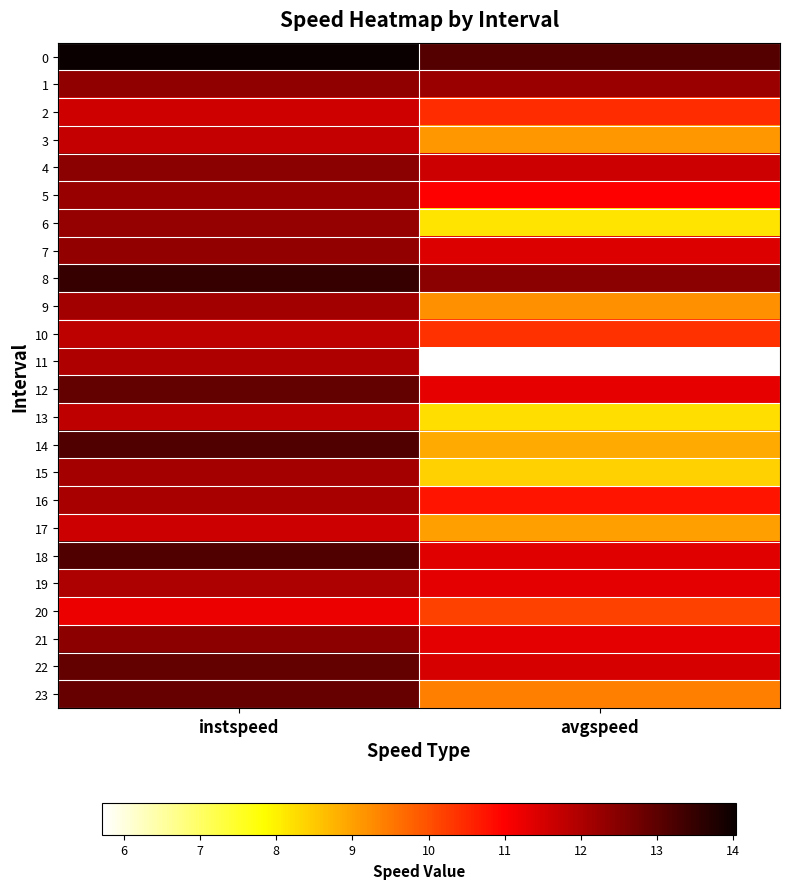

Reading left to right, list all the values displayed in this chart.

0: instspeed=14.0	avgspeed=13.1
1: instspeed=12.4	avgspeed=12.2
2: instspeed=11.6	avgspeed=10.5
3: instspeed=11.7	avgspeed=9.1
4: instspeed=12.4	avgspeed=11.6
5: instspeed=12.3	avgspeed=11.0
6: instspeed=12.3	avgspeed=8.2
7: instspeed=12.3	avgspeed=11.4
8: instspeed=13.5	avgspeed=12.4
9: instspeed=12.1	avgspeed=9.2
10: instspeed=11.8	avgspeed=10.4
11: instspeed=12.0	avgspeed=5.7
12: instspeed=12.9	avgspeed=11.3
13: instspeed=11.8	avgspeed=8.2
14: instspeed=13.1	avgspeed=8.9
15: instspeed=12.1	avgspeed=8.4
16: instspeed=12.1	avgspeed=10.7
17: instspeed=11.6	avgspeed=9.0
18: instspeed=13.1	avgspeed=11.3
19: instspeed=12.0	avgspeed=11.3
20: instspeed=11.2	avgspeed=10.2
21: instspeed=12.4	avgspeed=11.3
22: instspeed=12.9	avgspeed=11.5
23: instspeed=12.9	avgspeed=9.4